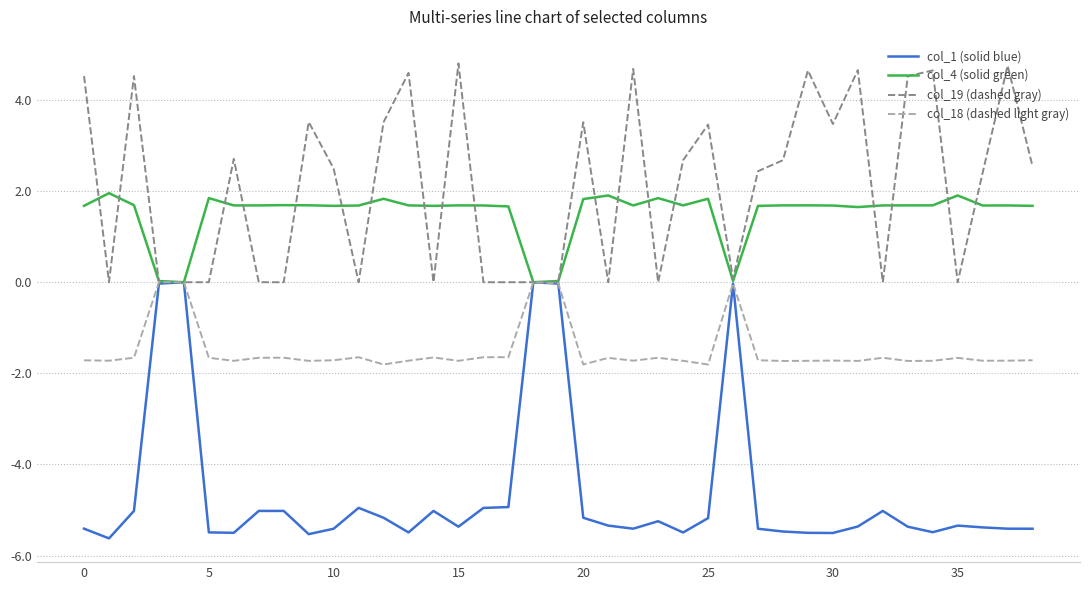

Which series has the largest range (max minus min)?

col_1 (solid blue)